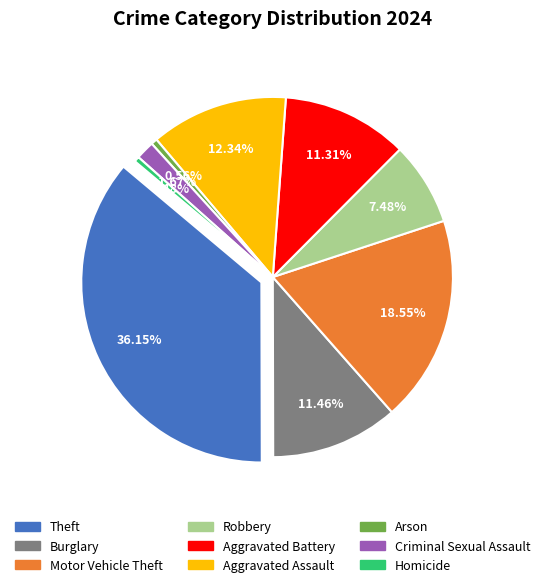

What percentage is the Robbery slice, to the nearest percent?

7%